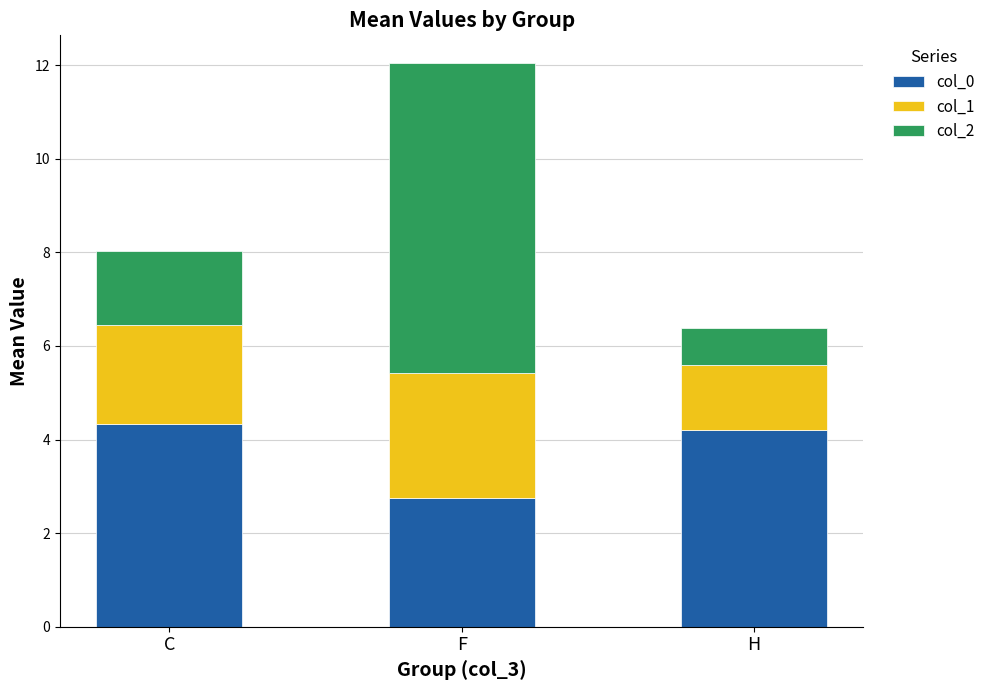

Read the col_0 value at H.

4.2